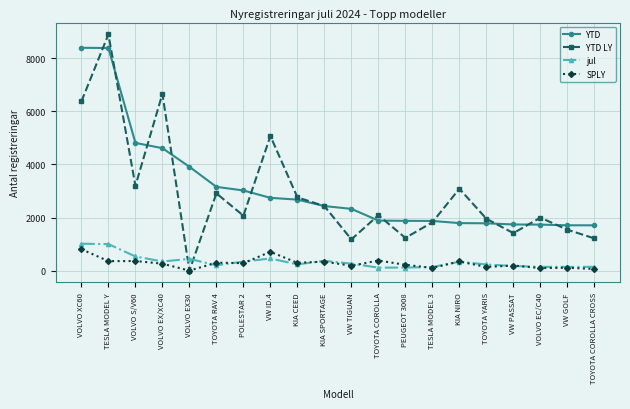

Between which two adjacent categories do jul and YTD LY first intersect?

VOLVO EX/XC40 and VOLVO EX30